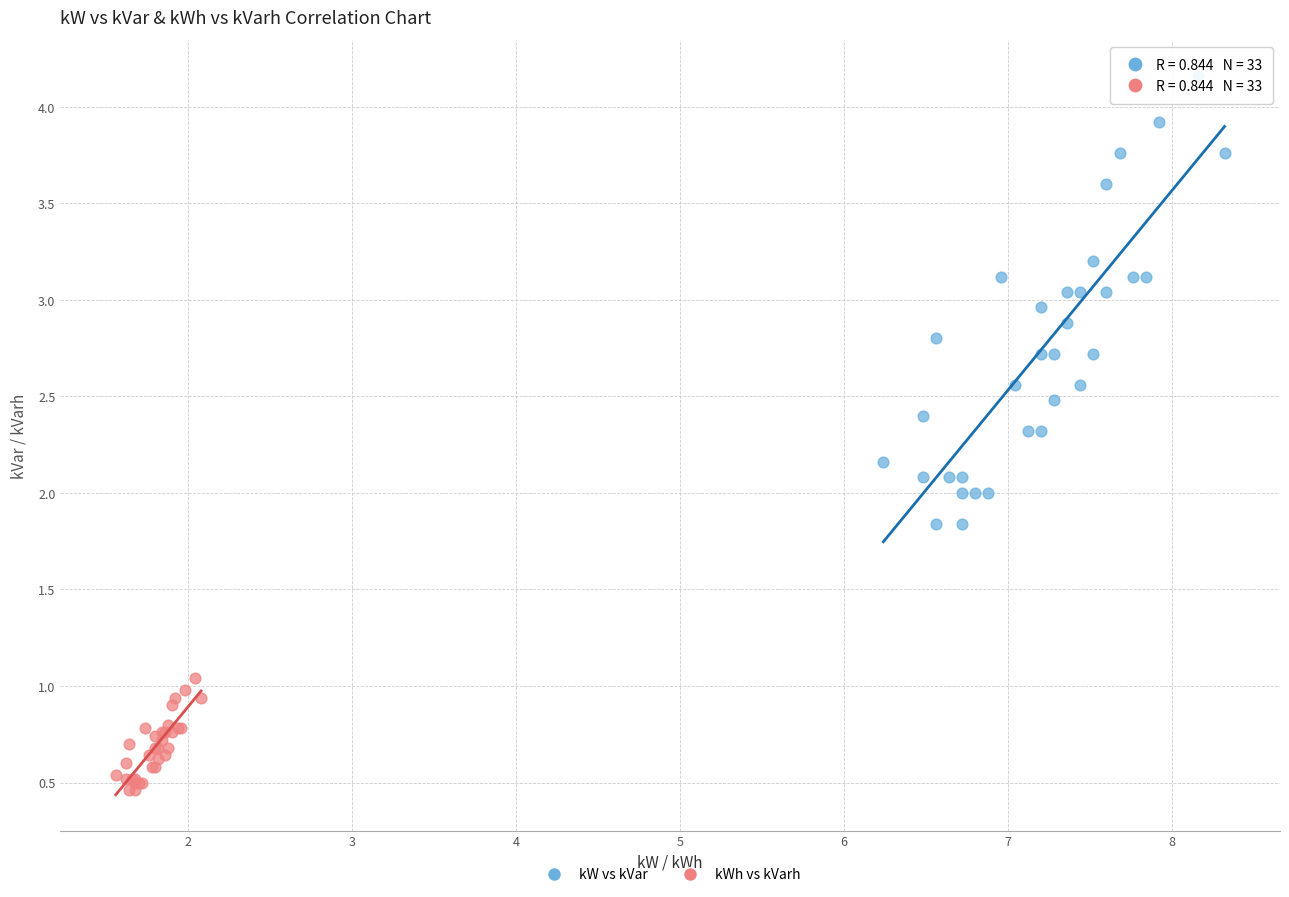

What are all the series names shown in the legend?

kW vs kVar, kWh vs kVarh